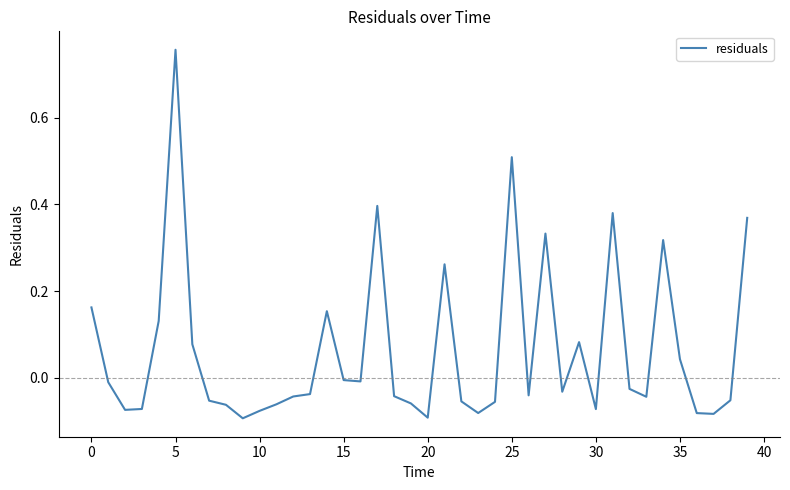

What is the difference between the maximum and minimum values?

0.9